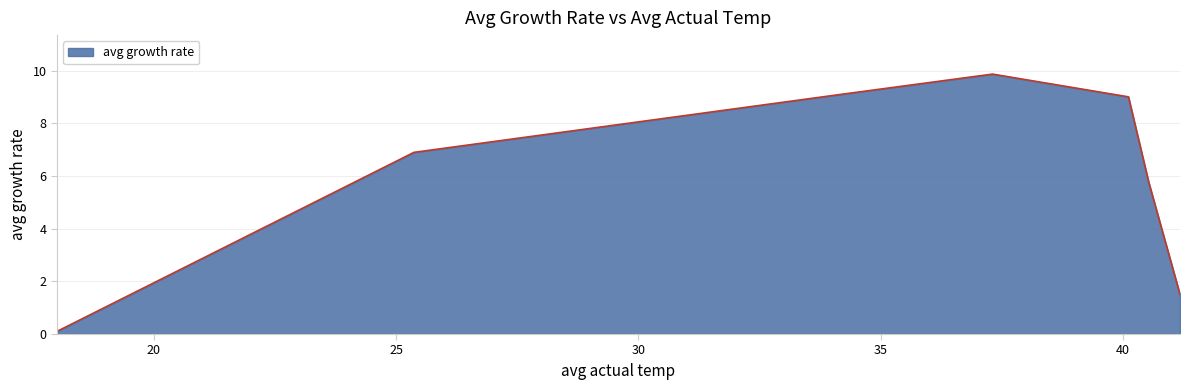

What is the greatest value displayed?

9.9